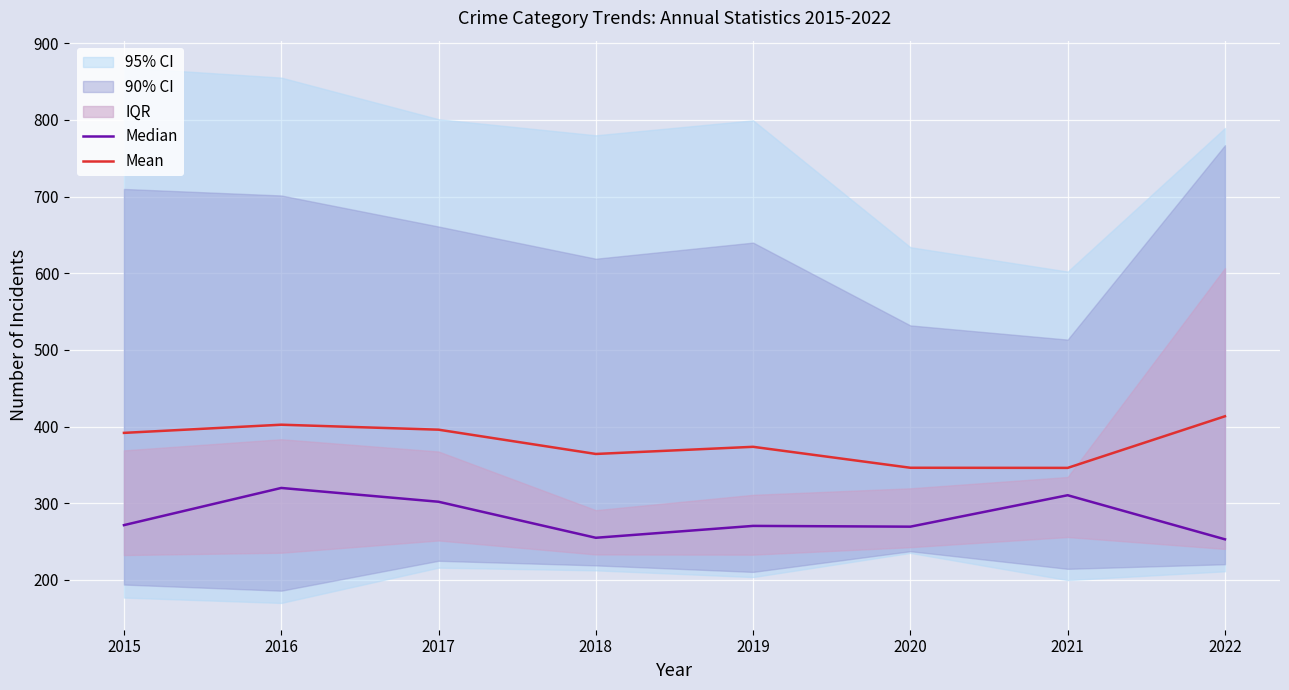

What is the average value of the Mean series?

379.3